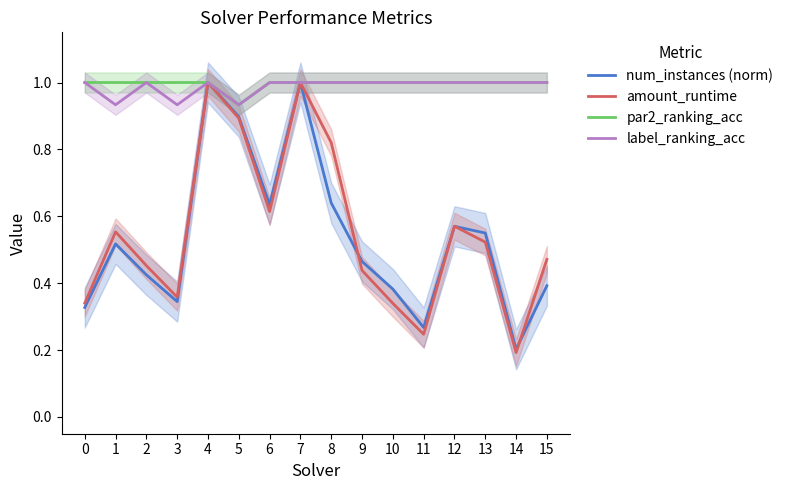

At 11, list the series in order from largest to smallest.

par2_ranking_acc, label_ranking_acc, num_instances (norm), amount_runtime